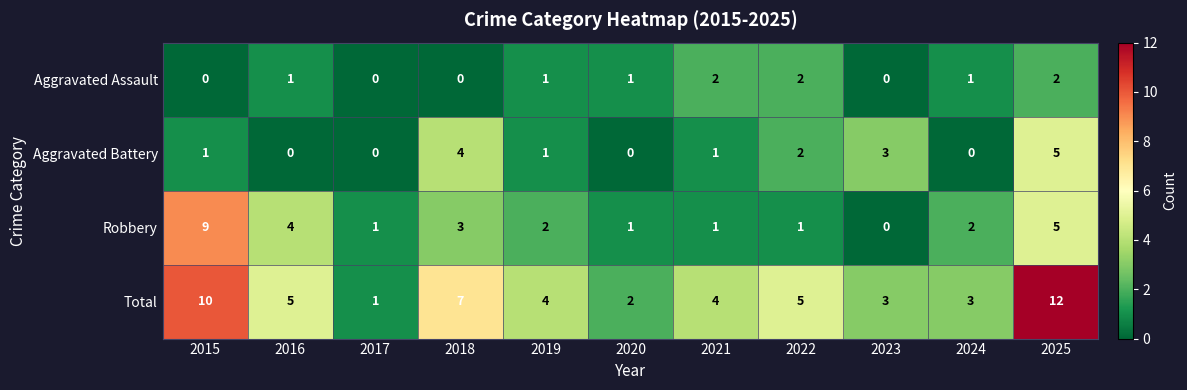

Is it true that Aggravated Assault equals 3 at 2025?

False